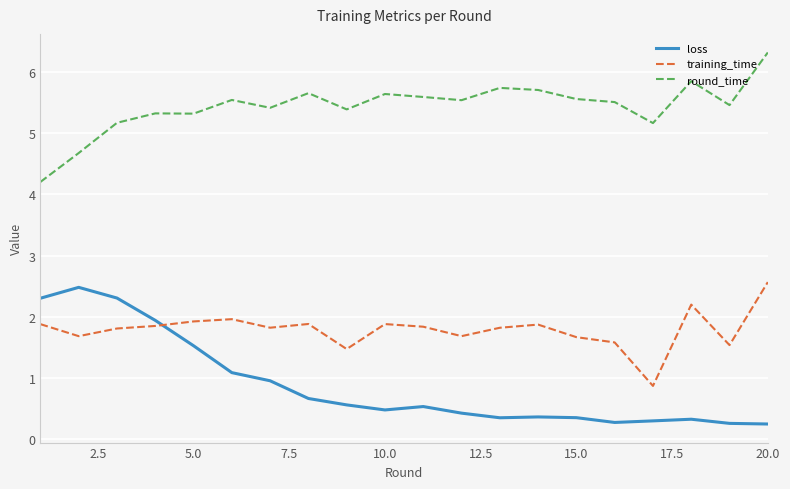

True or false: loss and round_time intersect in this chart.

False